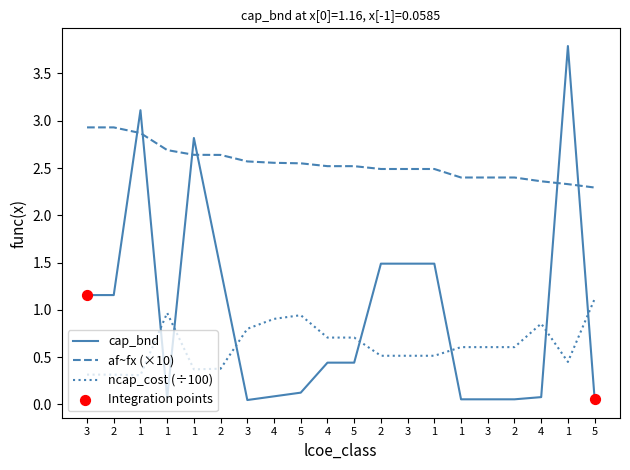

How many lines are shown in the chart?

3